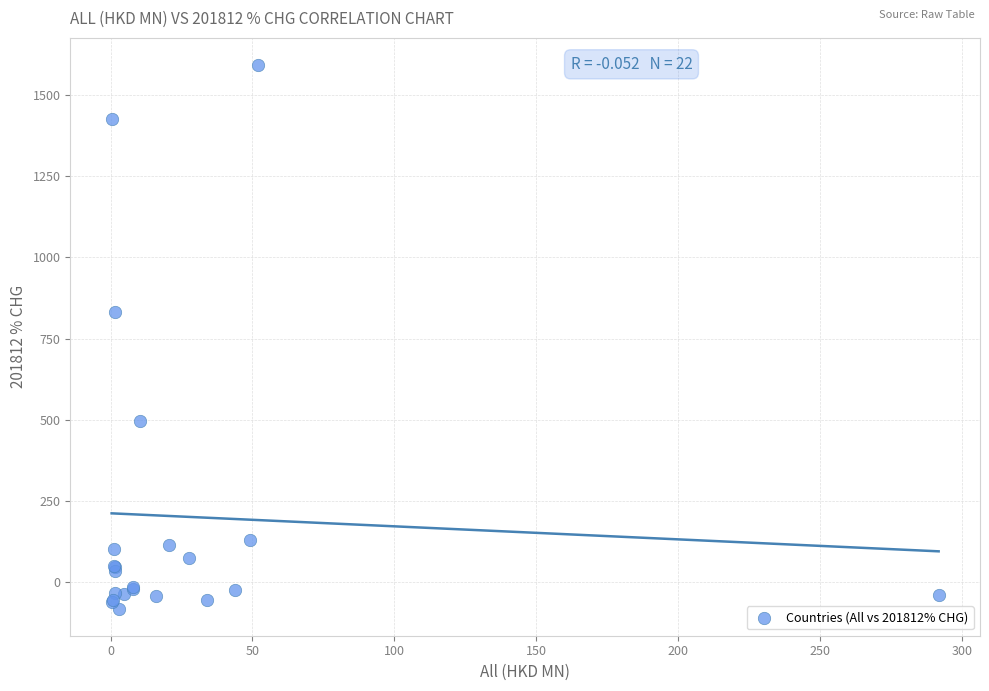

What Y value in the scatter plot is closest to 755?

831.2